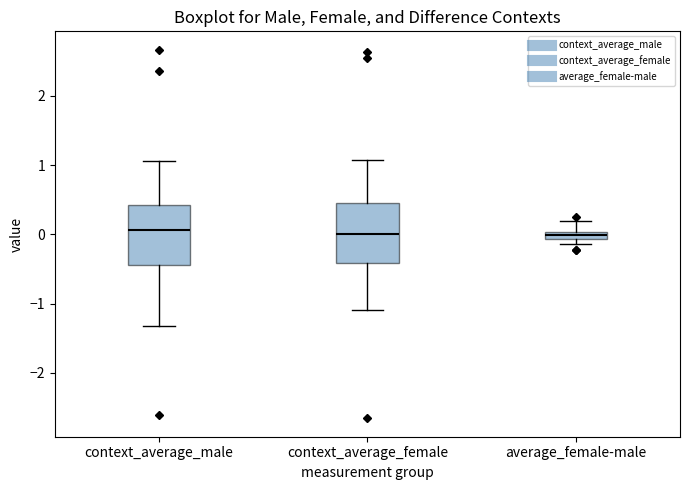

Where does the upper whisker of the box for average_female-male end on the y-axis? The values are not printed on the chart, so give them approximately, as read against the axis.

0.2